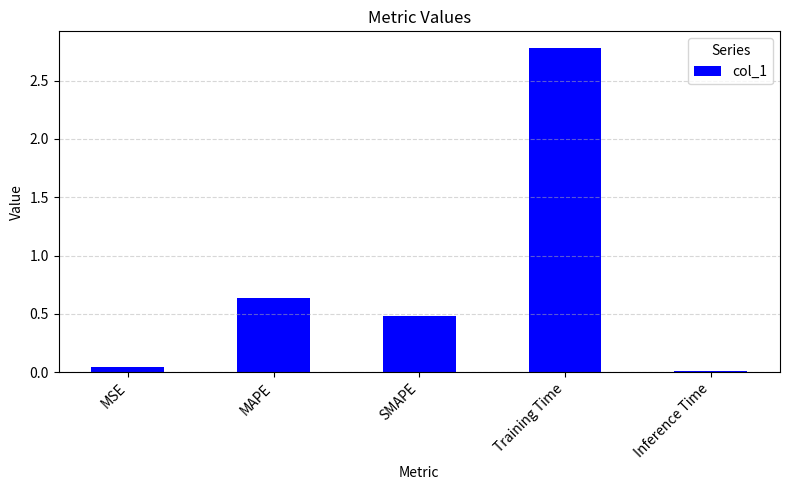

What is the sum of all values?

3.9